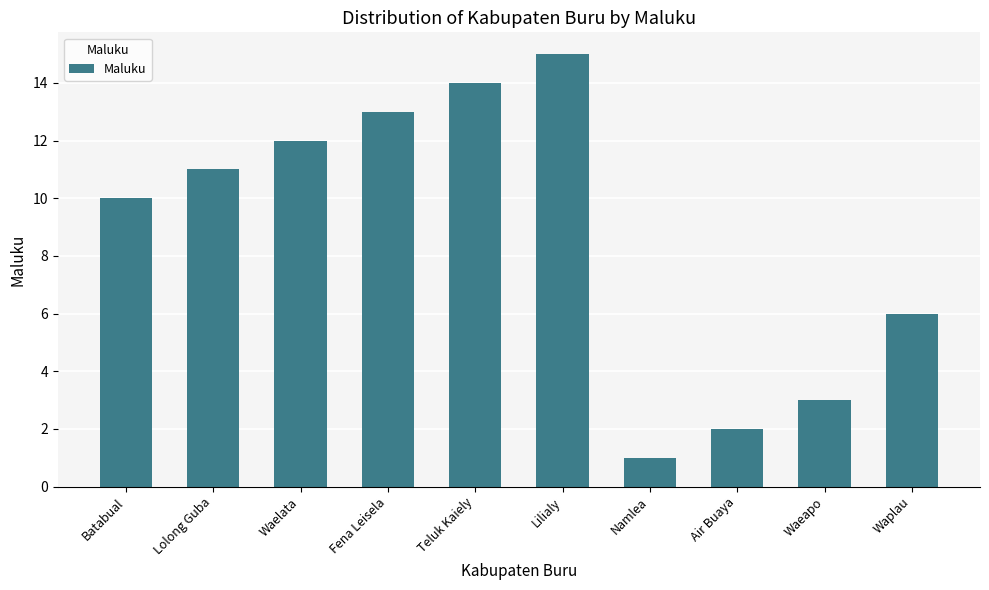

Which label corresponds to the smallest value in the chart?

Namlea